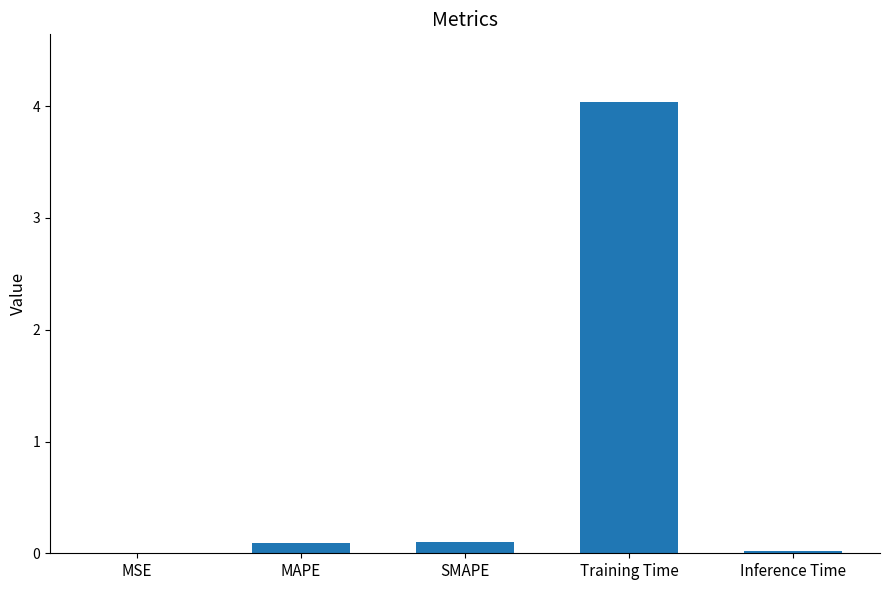

Are the bars horizontal?

No